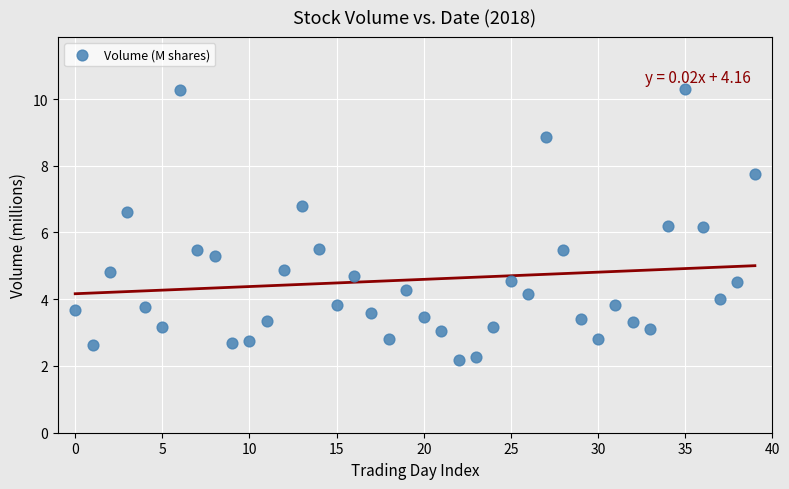

What is the range of Y values (max minus min)?

8.1